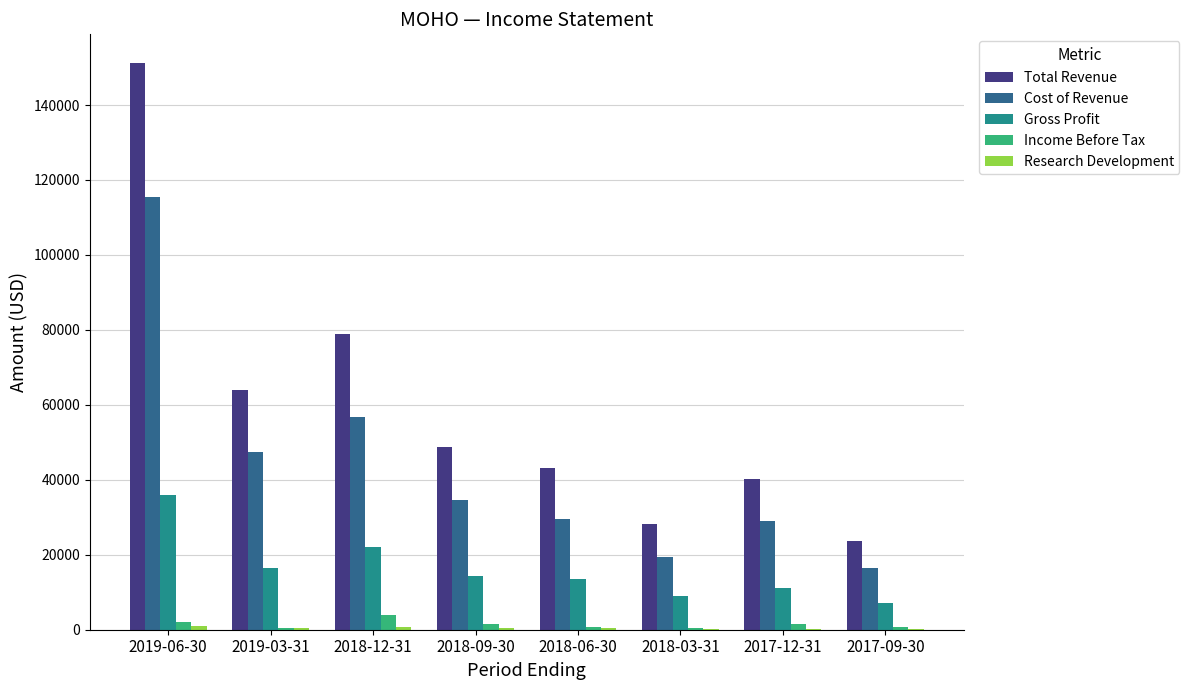

The Cost of Revenue series shows 16600 at 2017-09-30. True or false?

True